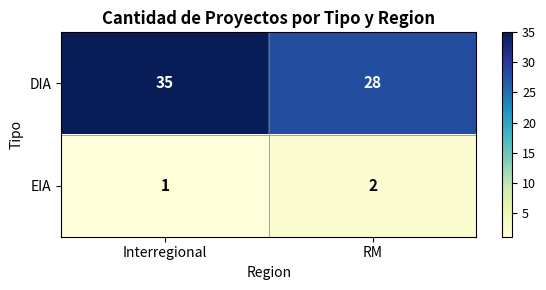

How many categories are shown in the chart?

2